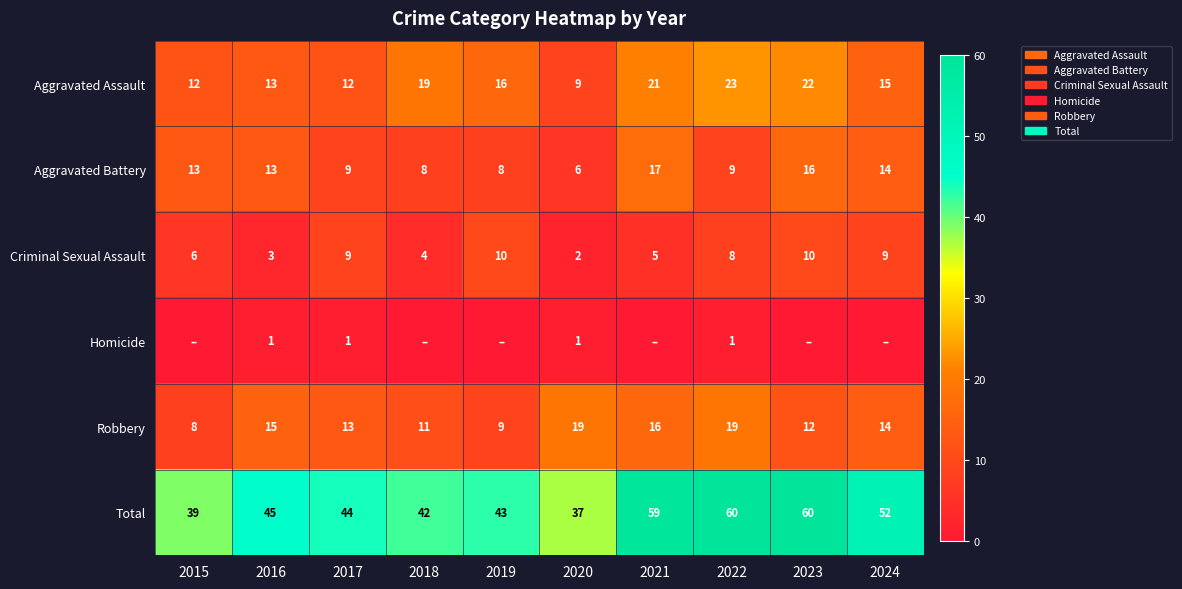

How many data points in Aggravated Assault are less than 16?

5